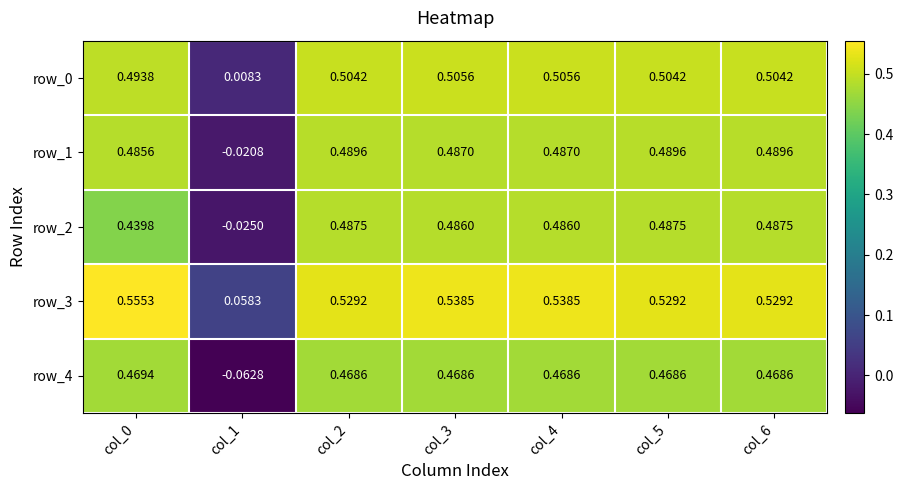

Is the value of row_1 at col_5 greater than the value of row_2 at col_6?

Yes